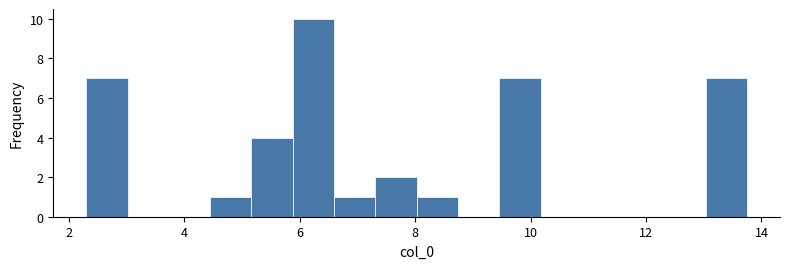

Read against the x-axis, roughly where is the centre of the tallest bar?

6.2